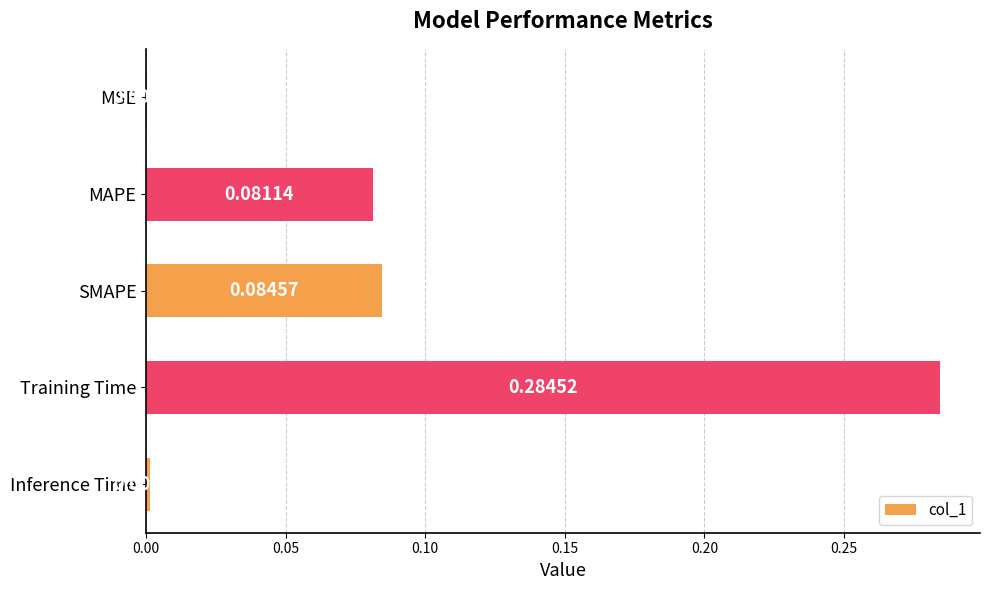

At which label is the value closest to 0?

MSE